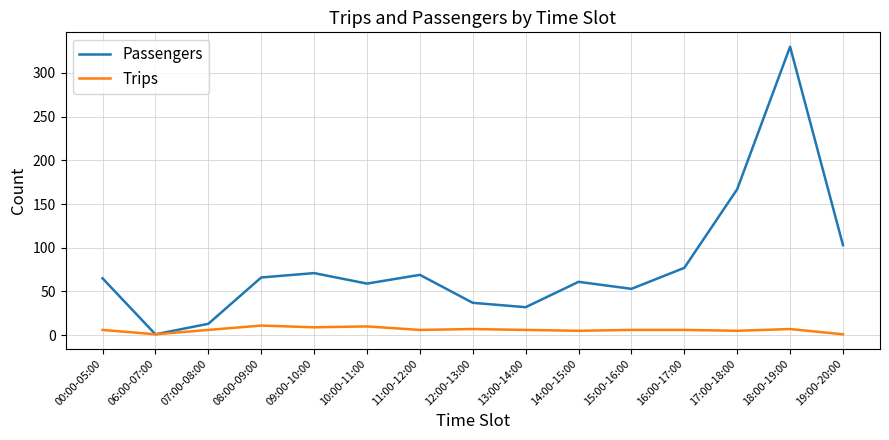

The value of Trips at 10:00-11:00 is 10. True or false?

True